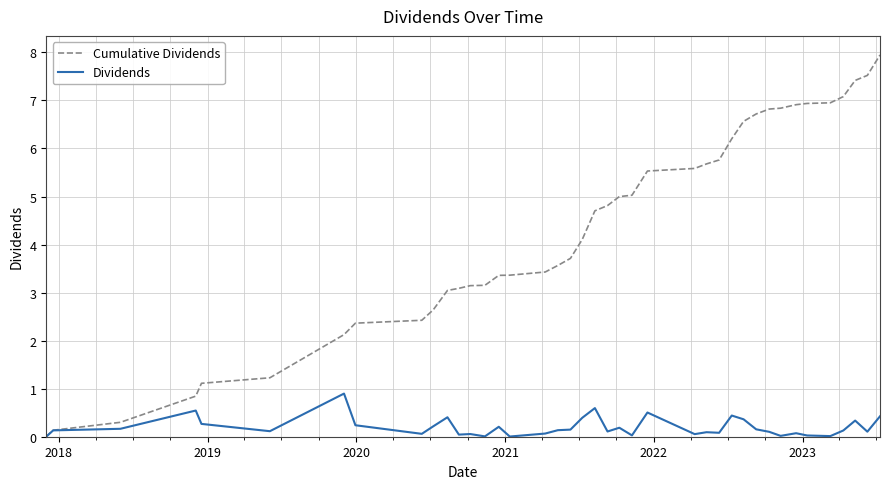

How many categories are shown in the chart?

40